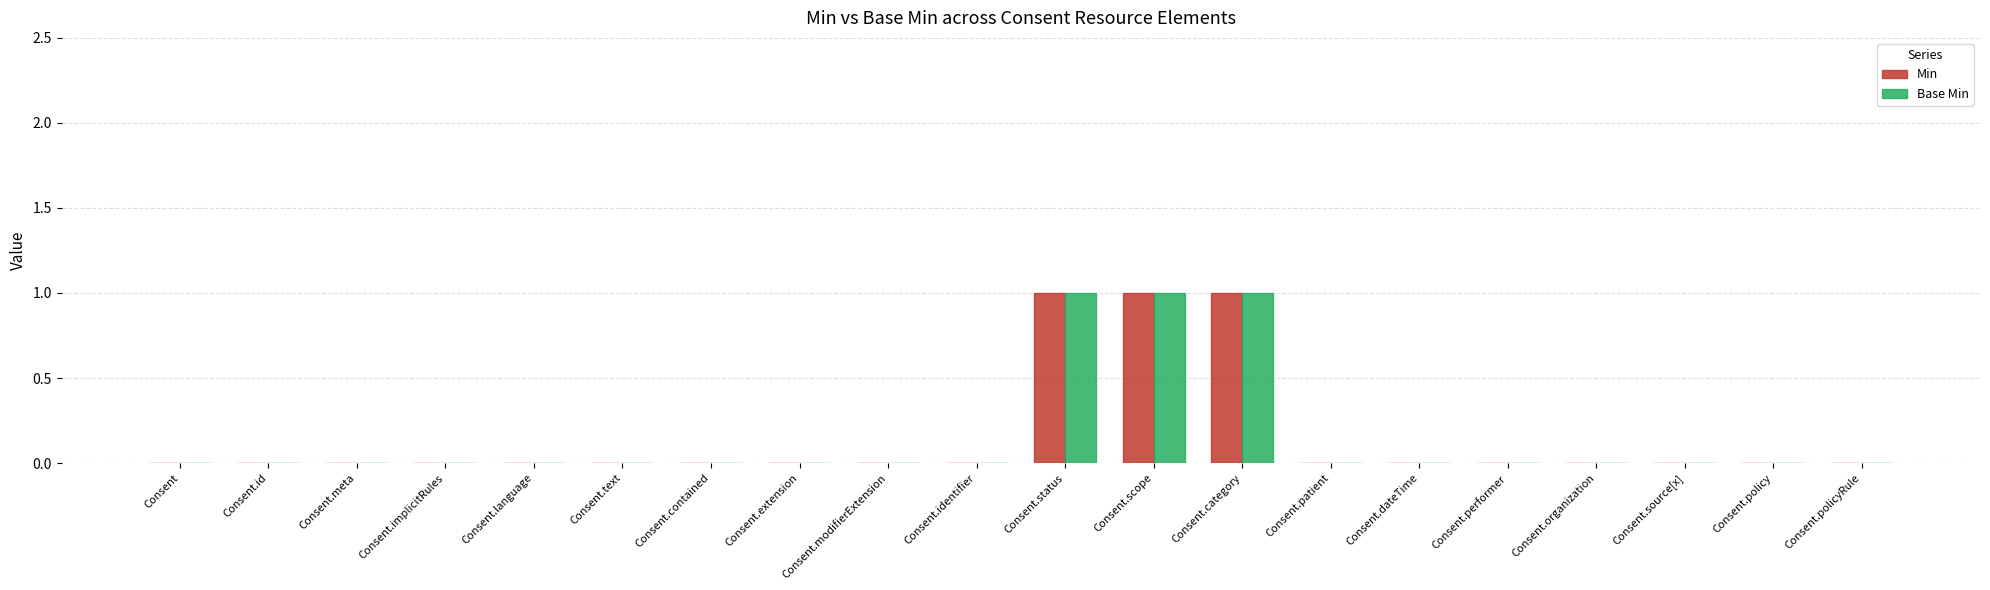

How many categories are shown in the chart?

20